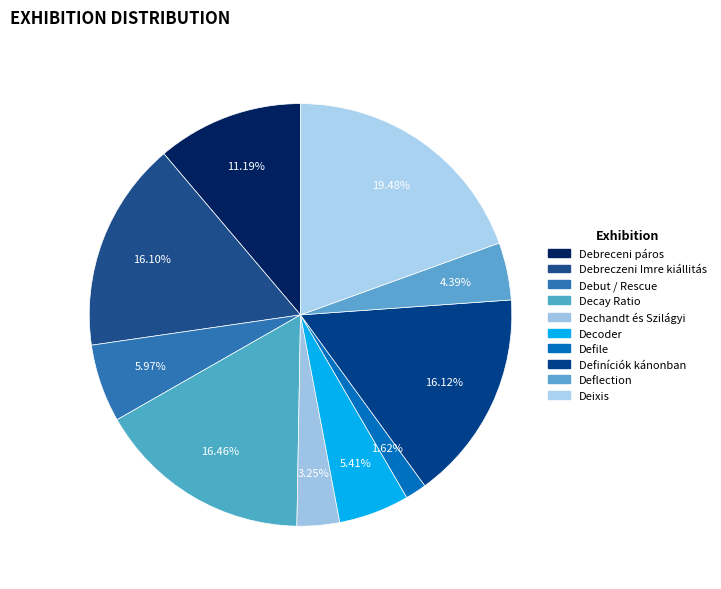

Is Decay Ratio the majority of the pie?

No